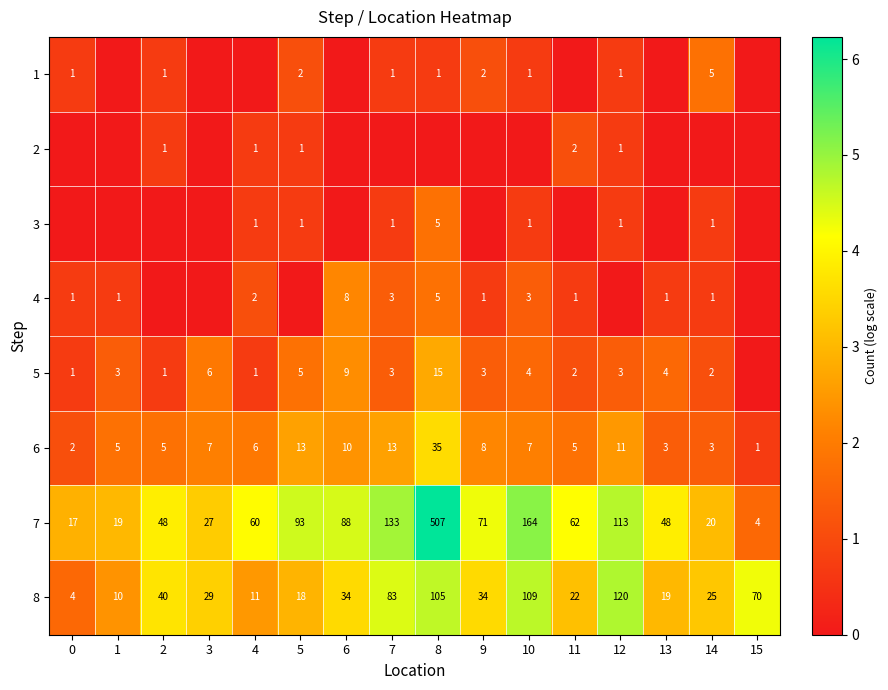

At which category is the sum across all series the highest?

8